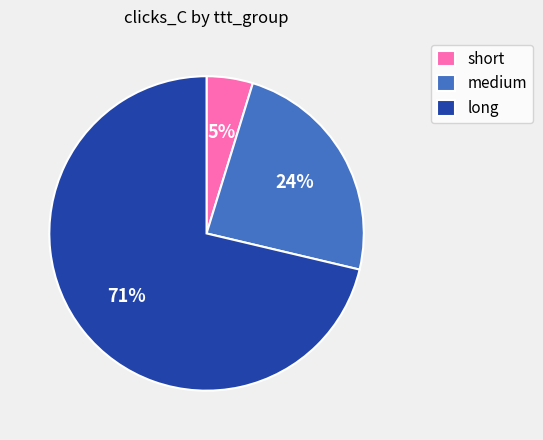

What is the largest slice in the pie chart?

long